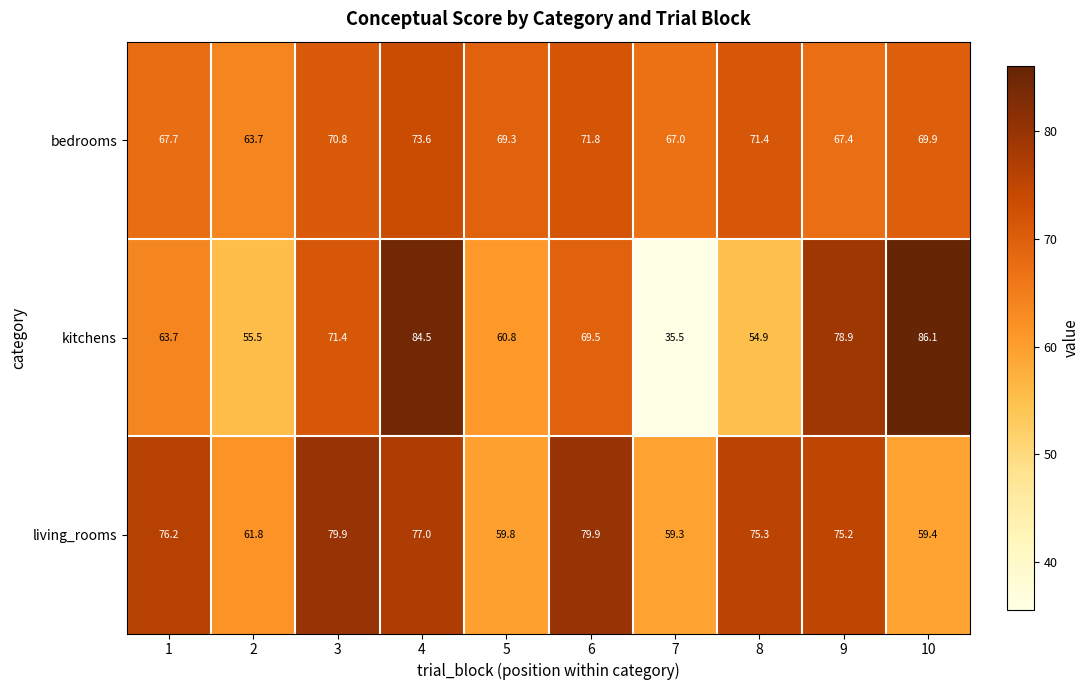

Reading left to right, extract all data points from this chart.

bedrooms: 1=67.7	2=63.7	3=70.8	4=73.6	5=69.3	6=71.8	7=67.0	8=71.4	9=67.4	10=69.9
kitchens: 1=63.7	2=55.5	3=71.4	4=84.5	5=60.8	6=69.5	7=35.5	8=54.9	9=78.9	10=86.1
living_rooms: 1=76.2	2=61.8	3=79.9	4=77.0	5=59.8	6=79.9	7=59.3	8=75.3	9=75.2	10=59.4